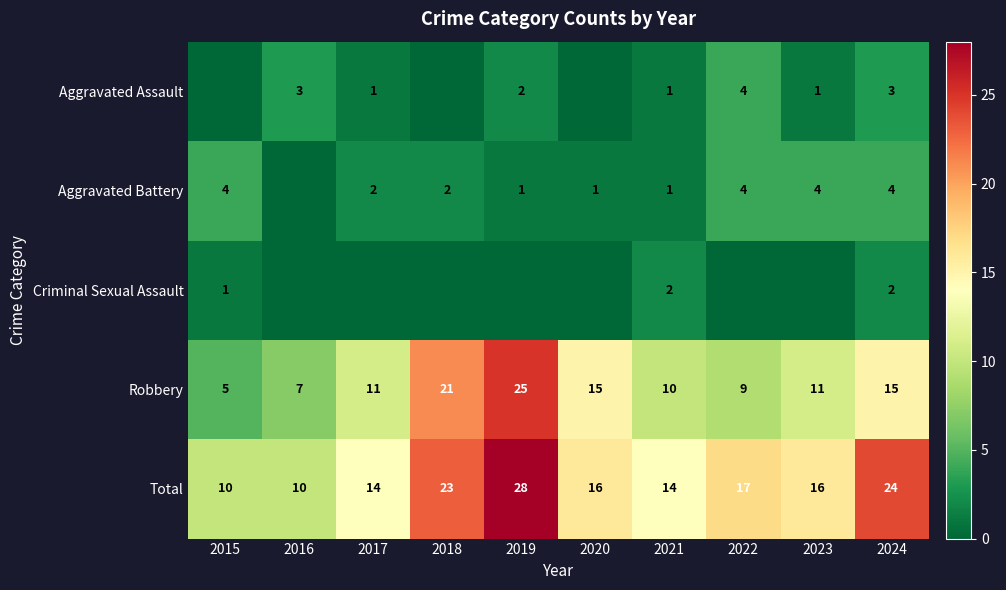

What is the minimum value for Total?

10